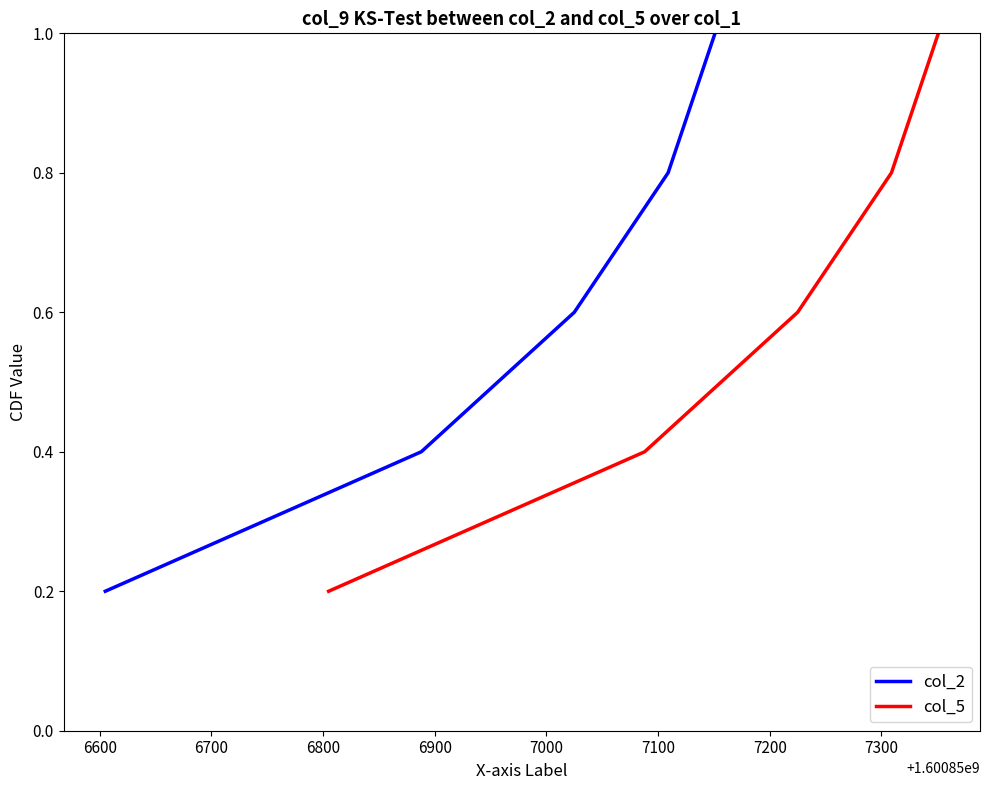

At how many categories does at least one series exceed 0?

5